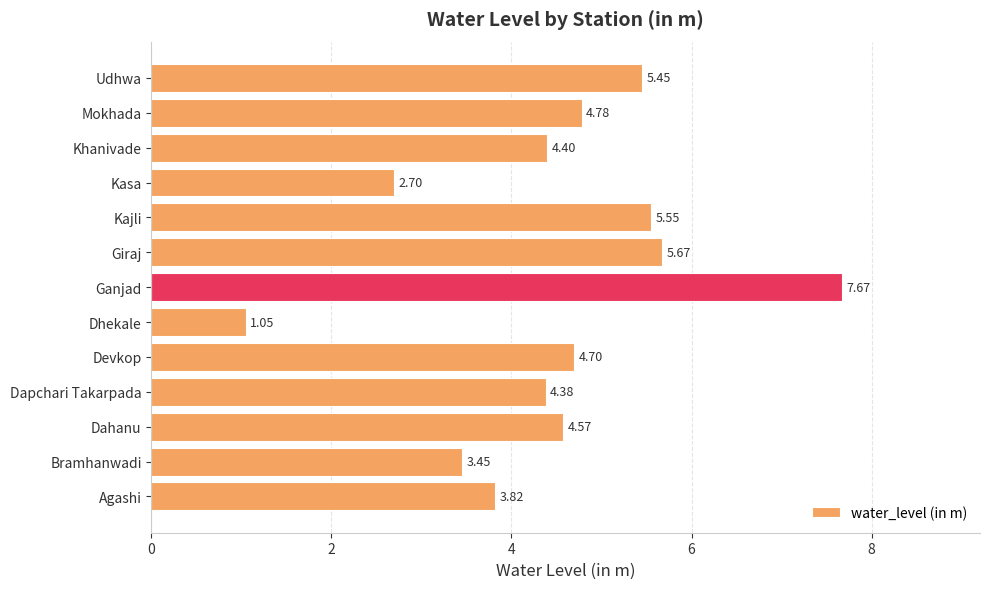

At which category does the chart reach its minimum across all series?

Dhekale